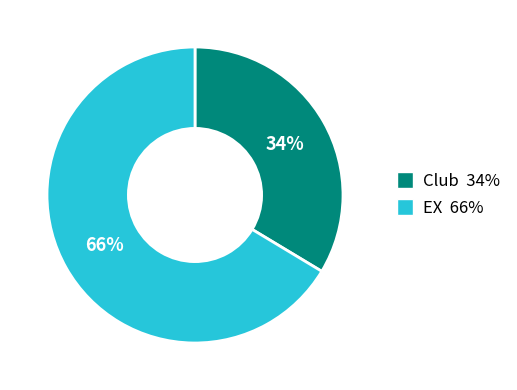

To the nearest percent, what portion does EX represent?

66%